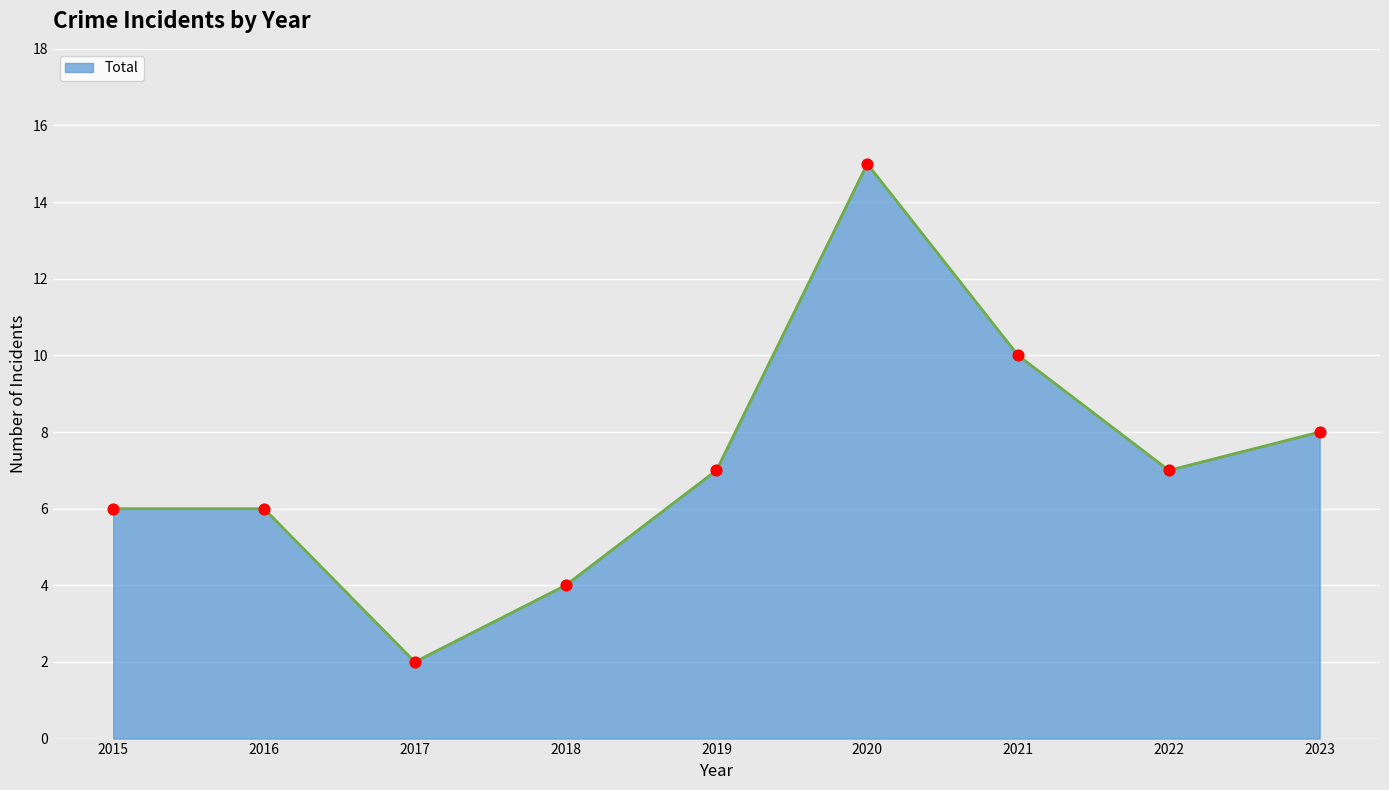

Which series reaches the minimum Y coordinate?

Total line